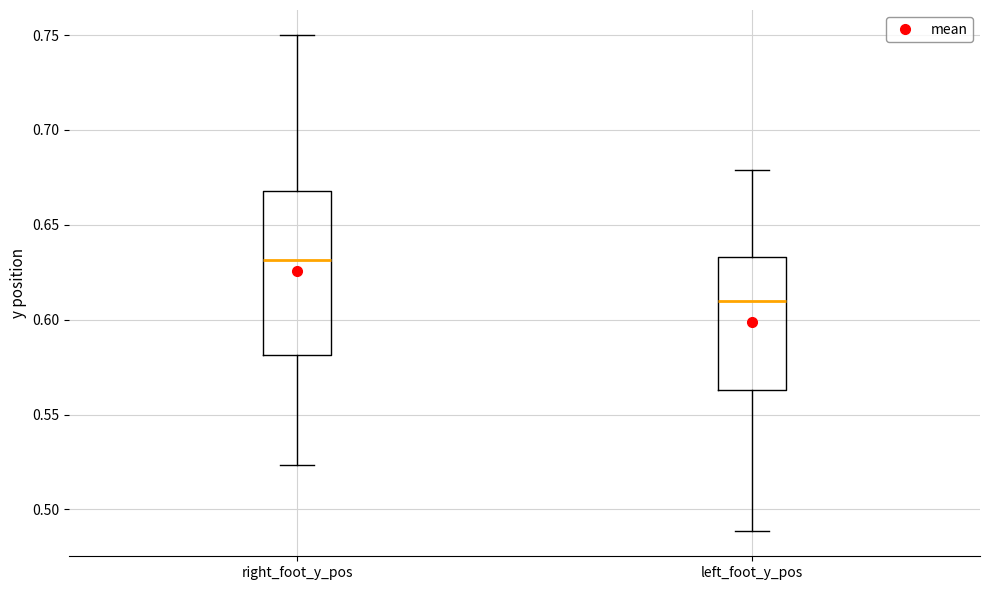

Which box's median line is the lowest?

left_foot_y_pos